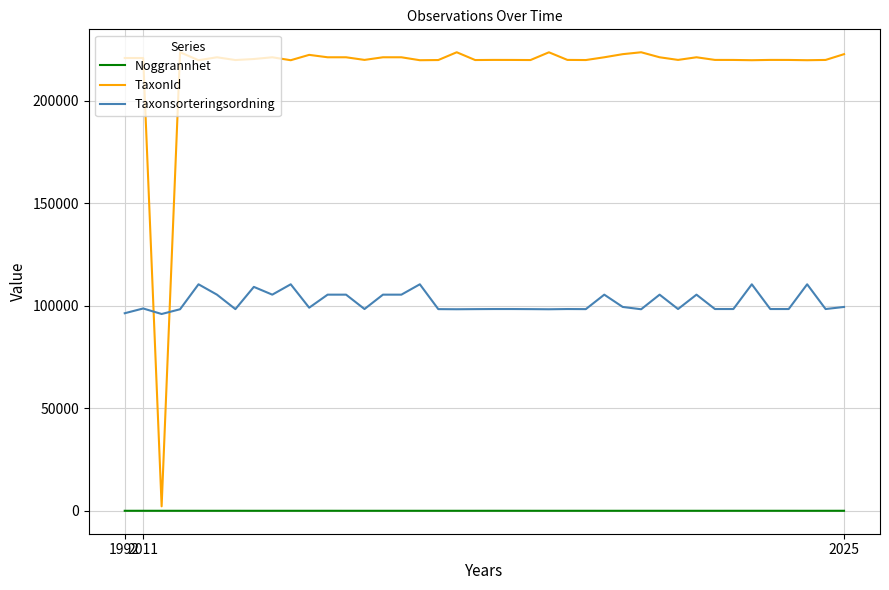

Which series has the largest total across all categories?

TaxonId